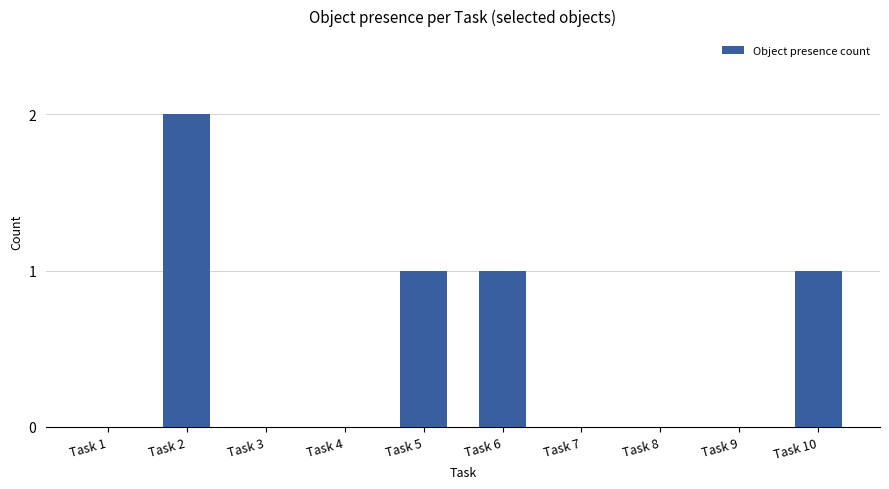

Count the number of categories in the chart.

10